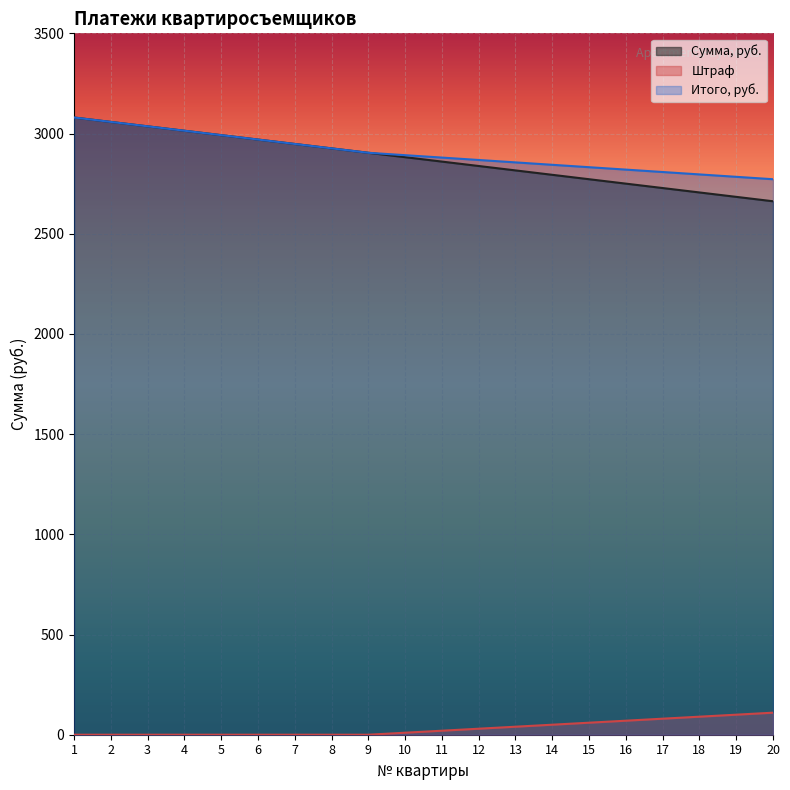

Which series has the largest total across all categories?

Итого, руб.